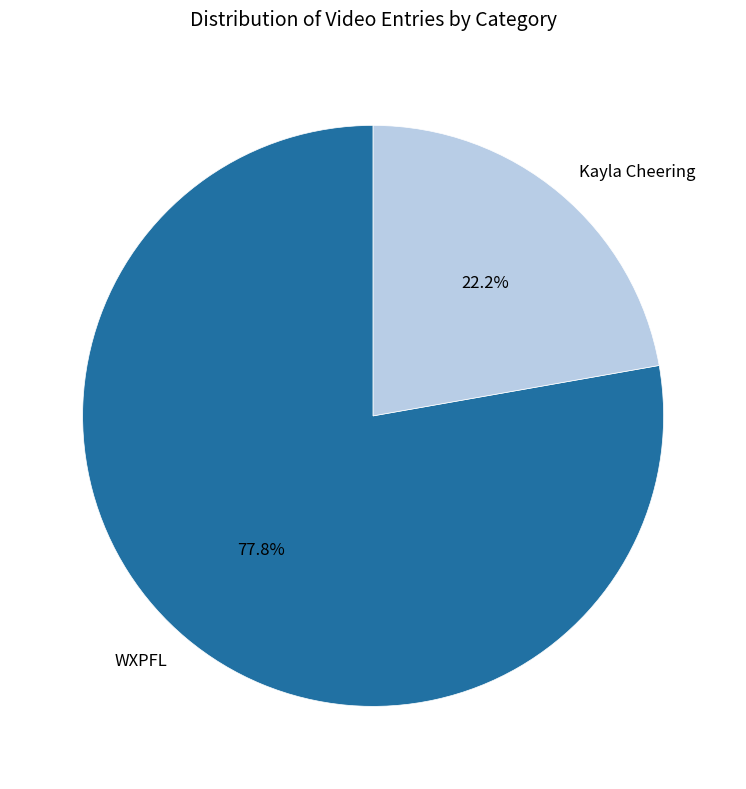

How many segments does this pie chart have?

2